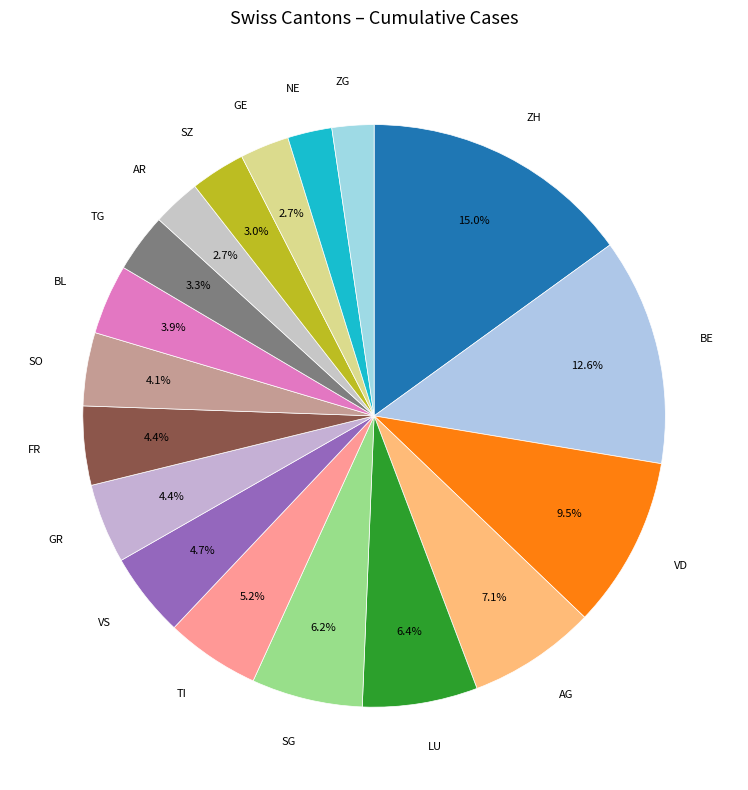

To the nearest percent, what is the difference between the largest and smallest slice percentages?

13%